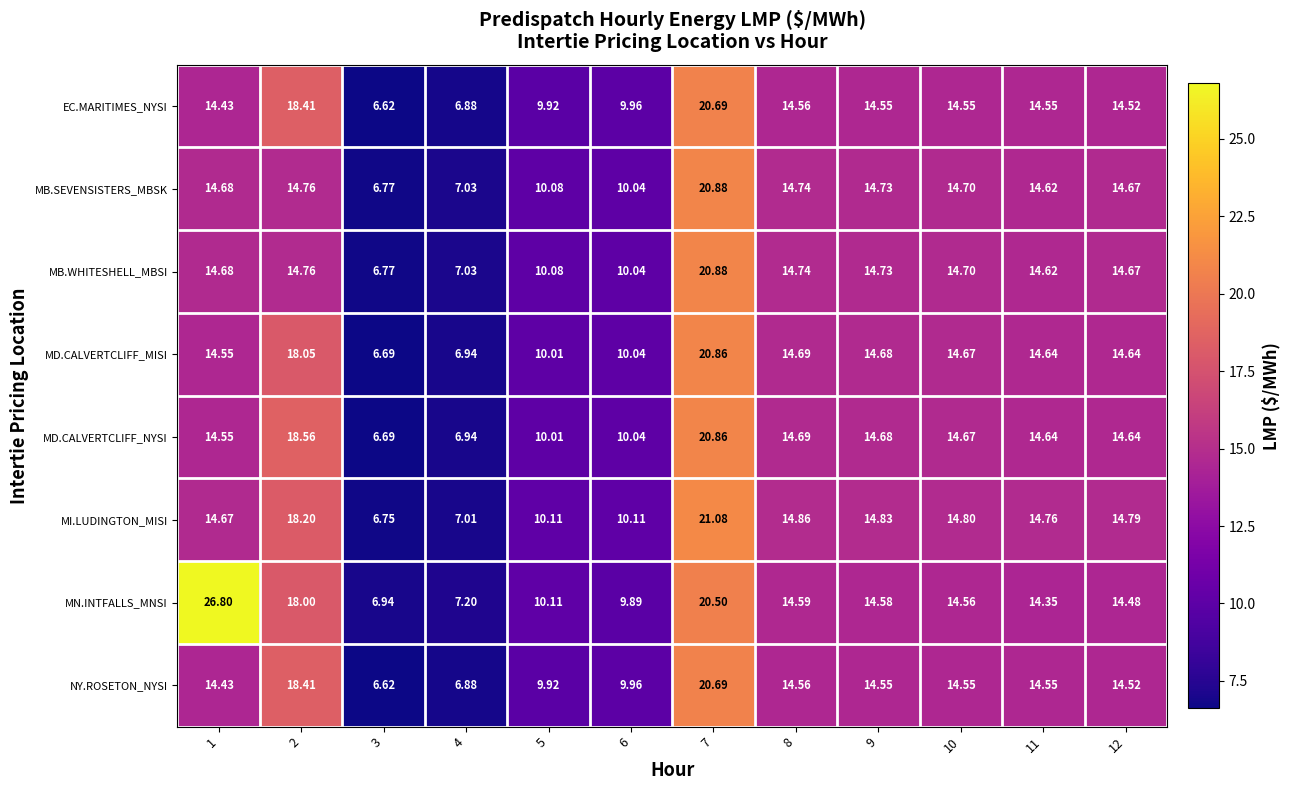

Which series has the largest total across all categories?

MN.INTFALLS_MNSI